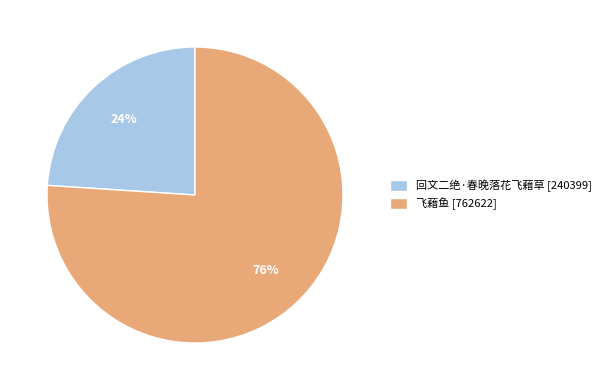

True or false: 飞藉鱼 accounts for 76% of the total.

True